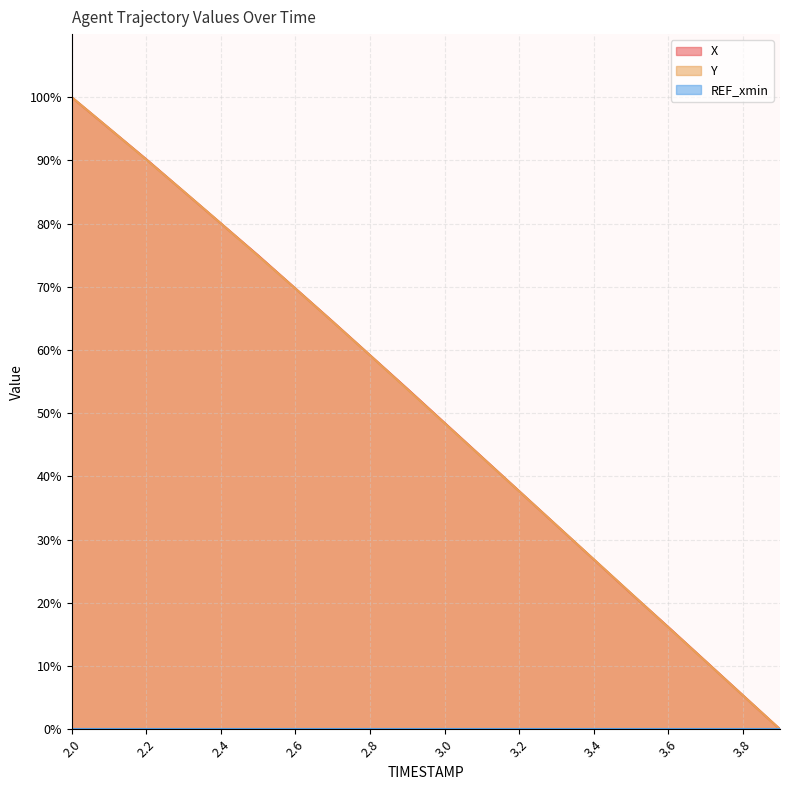

What is the label of the 20th point from the left?

3.9